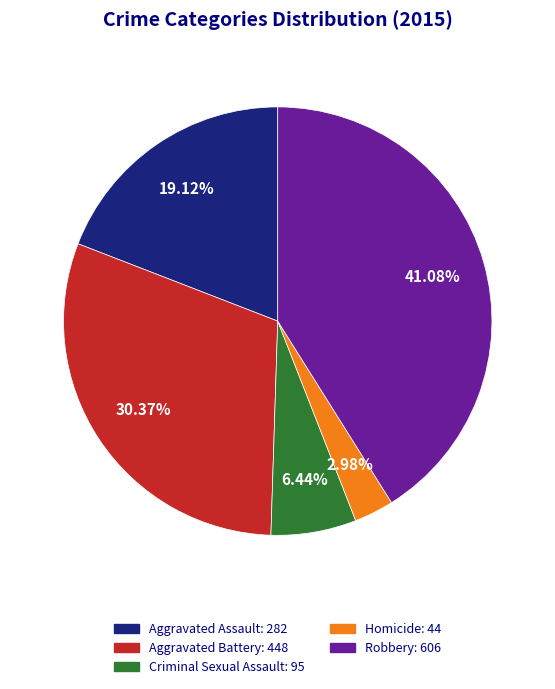

What is the ratio of the value at Aggravated Assault to the value at Robbery?

0.5